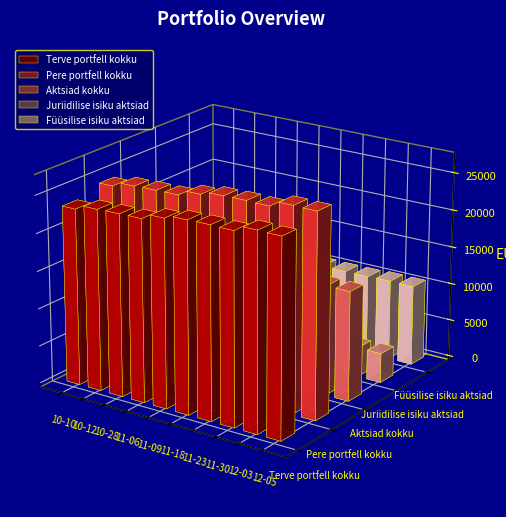

Rank the categories by Terve portfell kokku value from highest to lowest.

2017-12-03, 2017-12-05, 2017-11-23, 2017-11-30, 2017-11-18, 2017-11-09, 2017-11-06, 2017-10-28, 2017-10-12, 2017-10-10